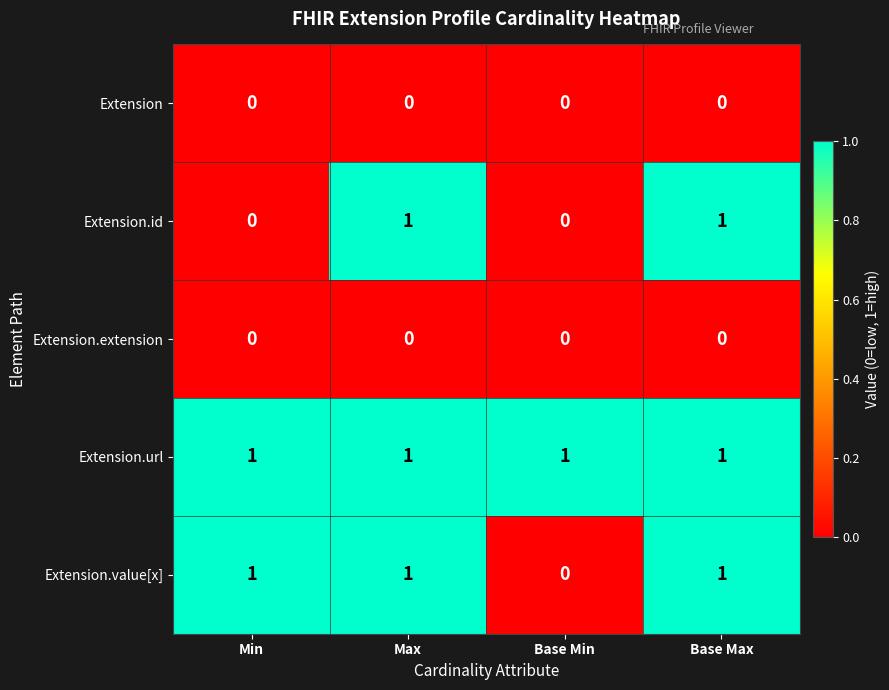

What is the sum of all Extension.value[x] values?

3